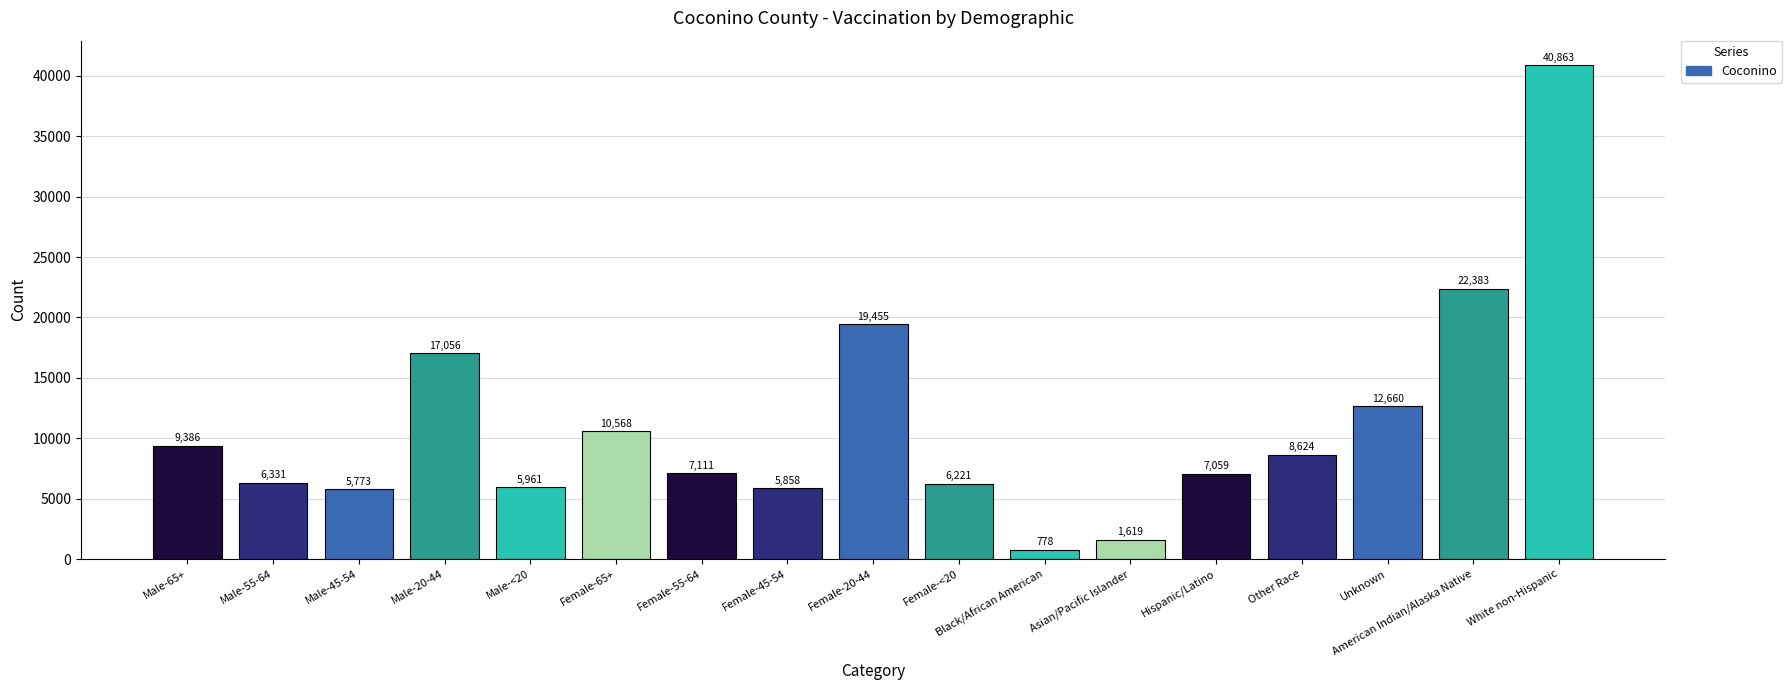

At which category does the chart reach its minimum across all series?

Black/African American